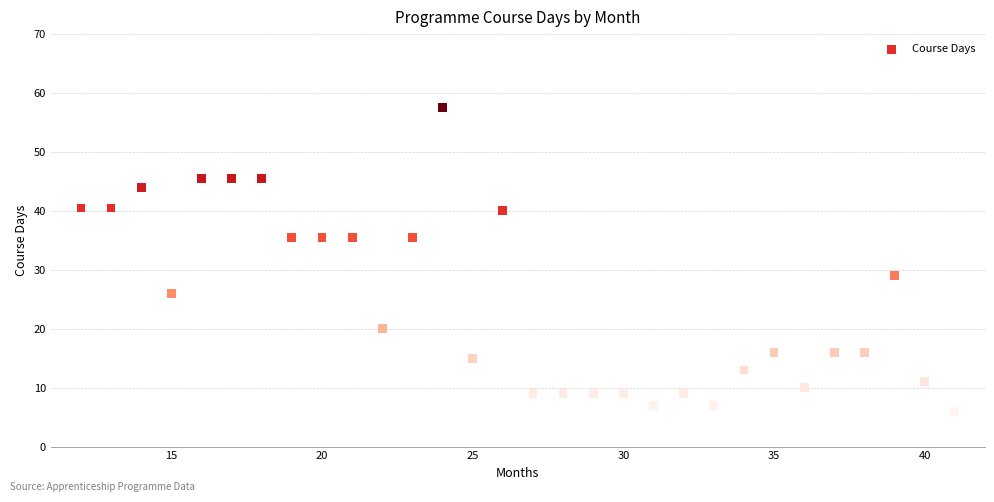

What is the range of X values (max minus min)?

29.0